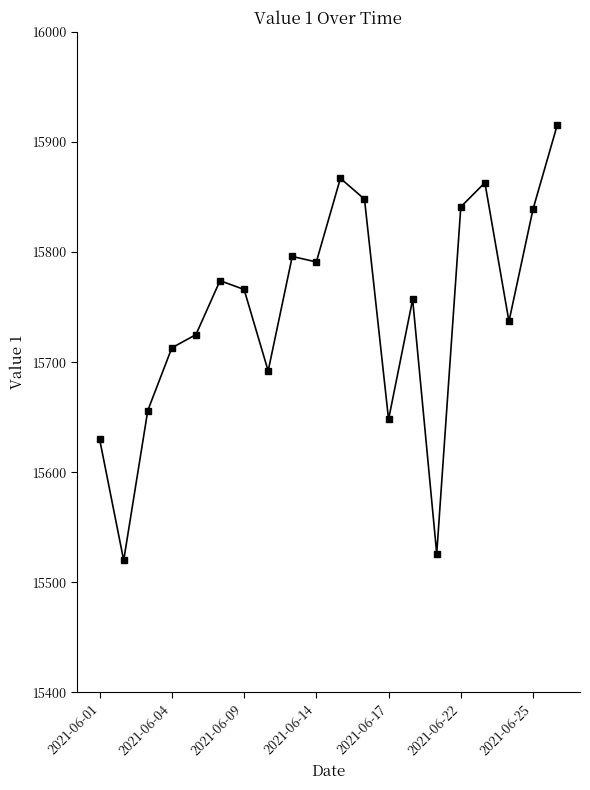

What is the maximum value shown in the chart?

15915